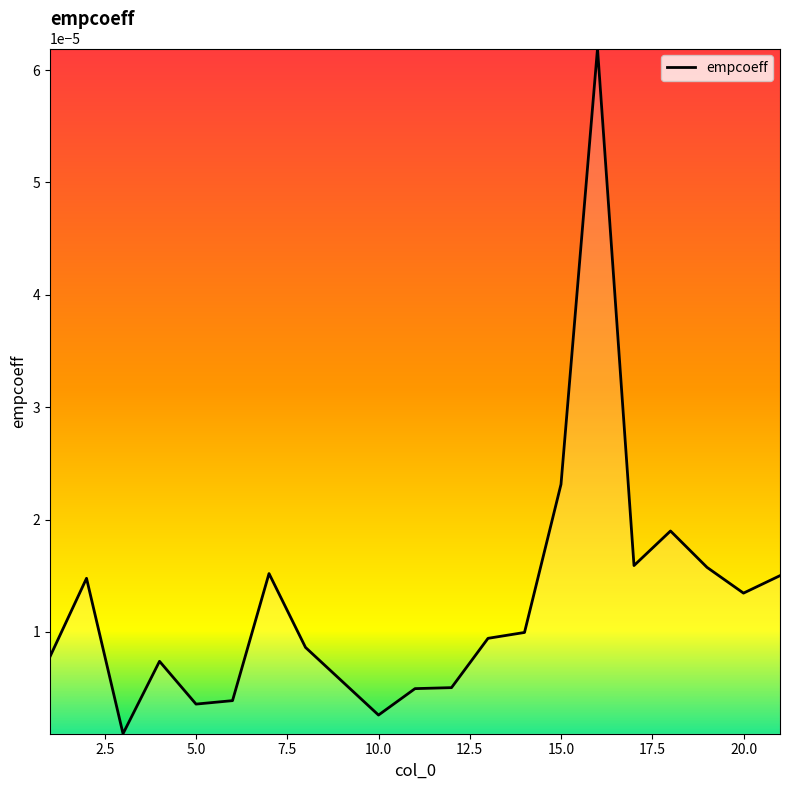

Does the chart display data point markers on the line(s)?

No